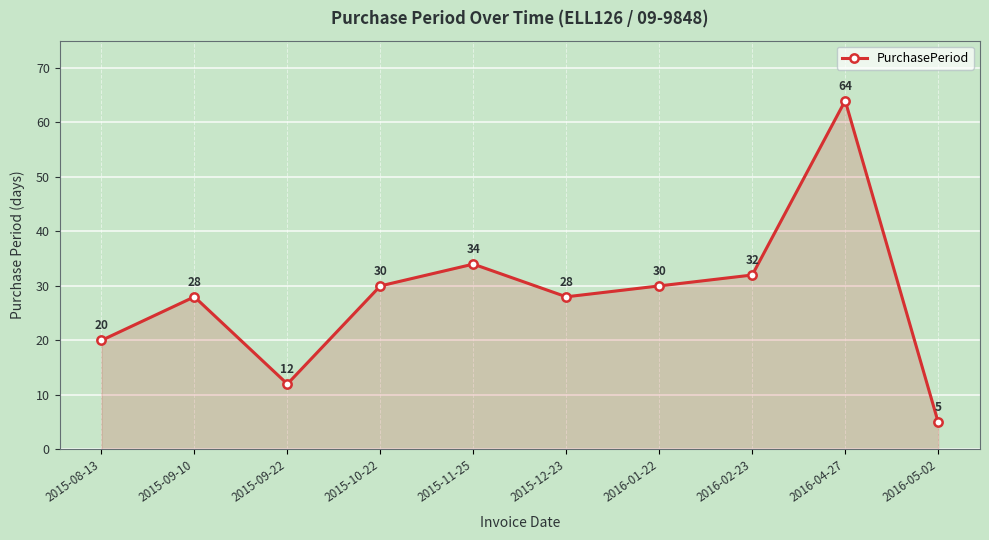

What is the label of the 7th point from the left?

2016-01-22